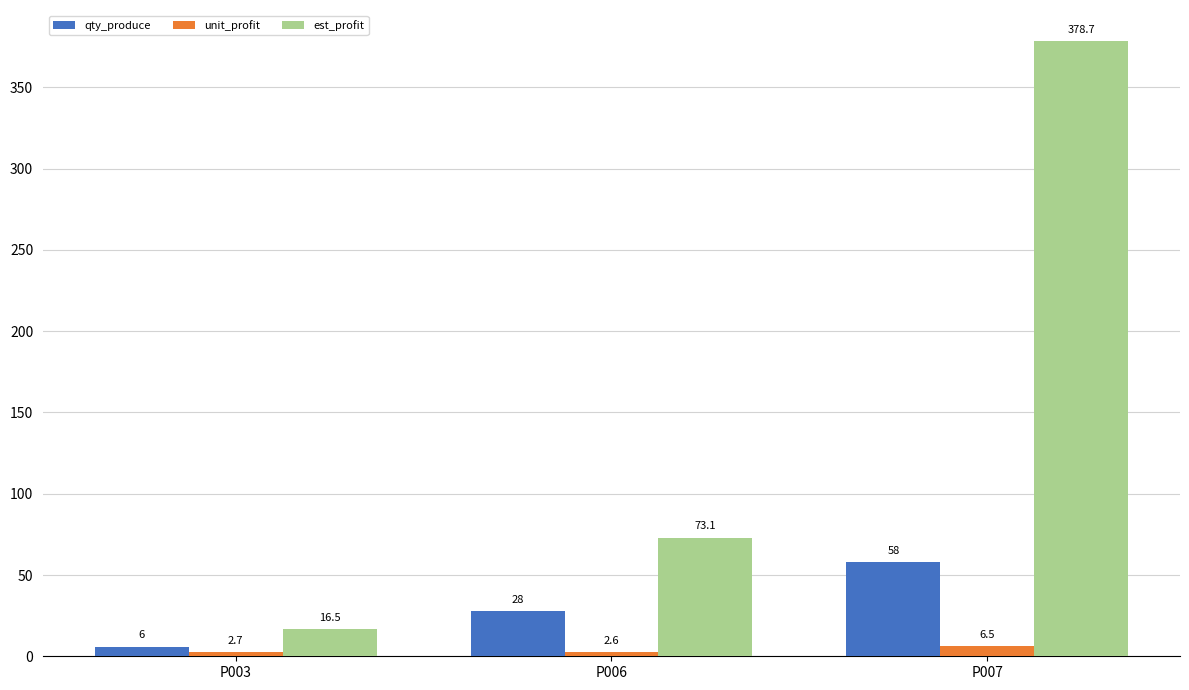

Reading left to right, transcribe all the data shown in this chart.

qty_produce: 6.0	28.0	58.0
unit_profit: 2.7	2.6	6.5
est_profit: 16.5	73.1	378.7